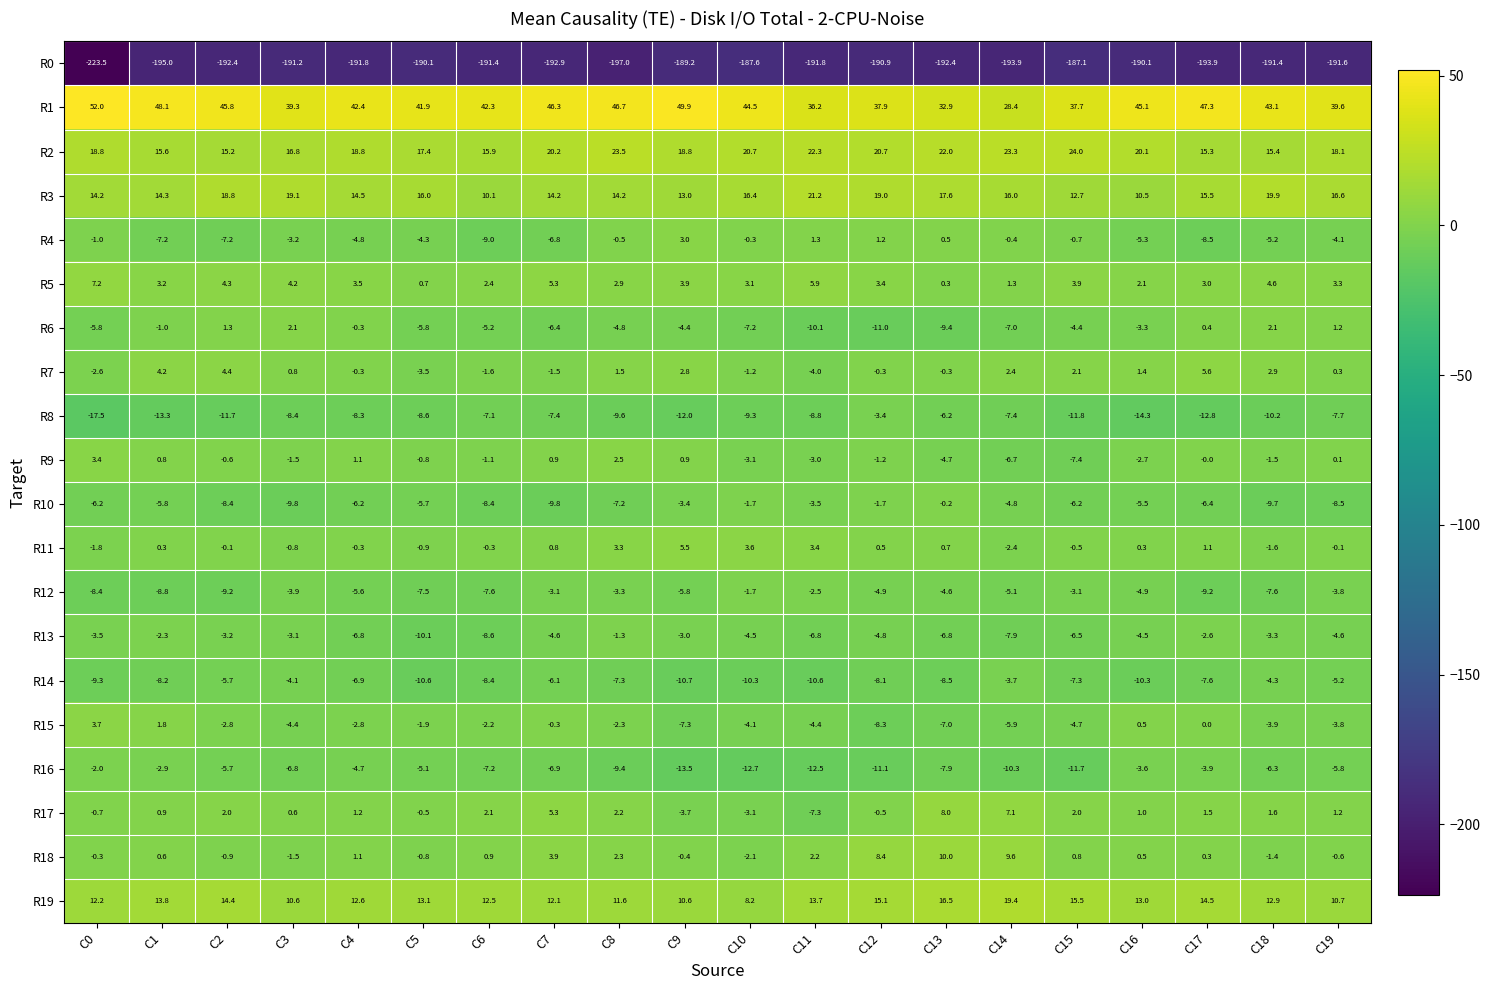

At C15, list the series in order from smallest to largest.

R0, R8, R16, R9, R14, R13, R10, R15, R6, R12, R4, R11, R18, R17, R7, R5, R3, R19, R2, R1